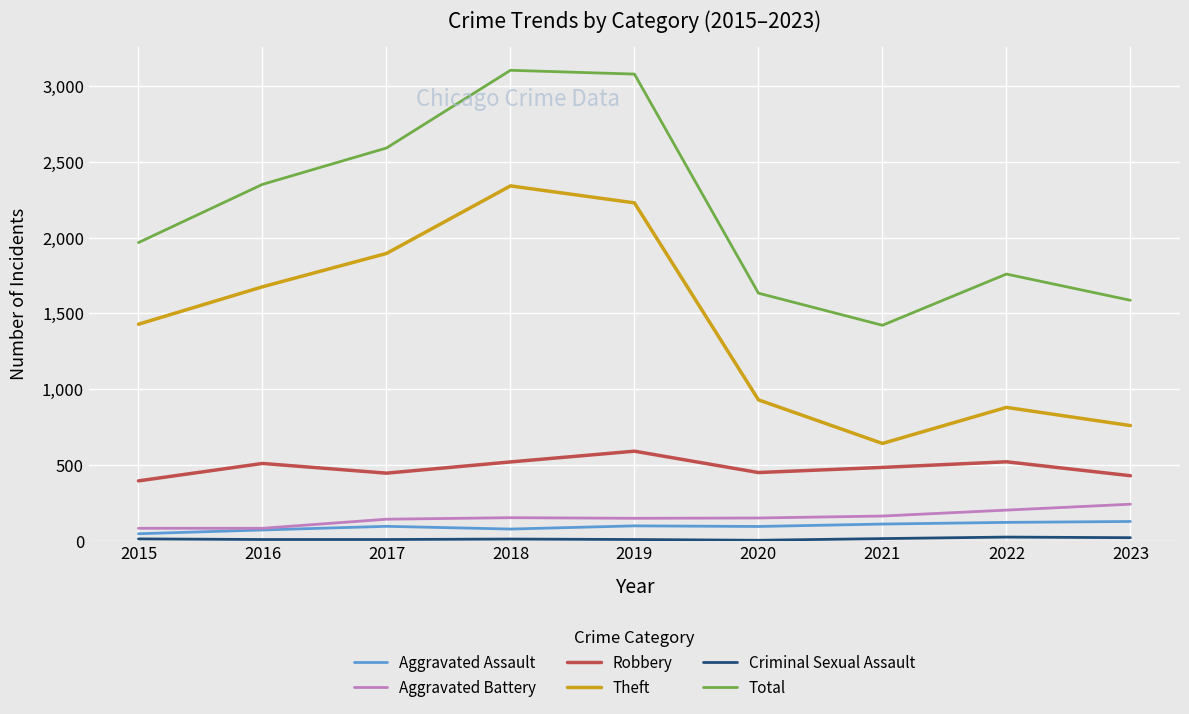

True or false: Total and Robbery cross at least once.

False